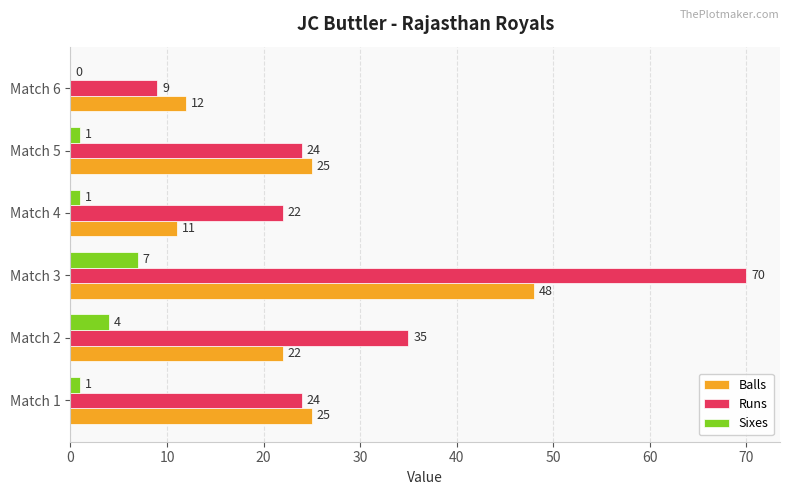

Between Match 1 and Match 4, which series saw the biggest shift?

Balls